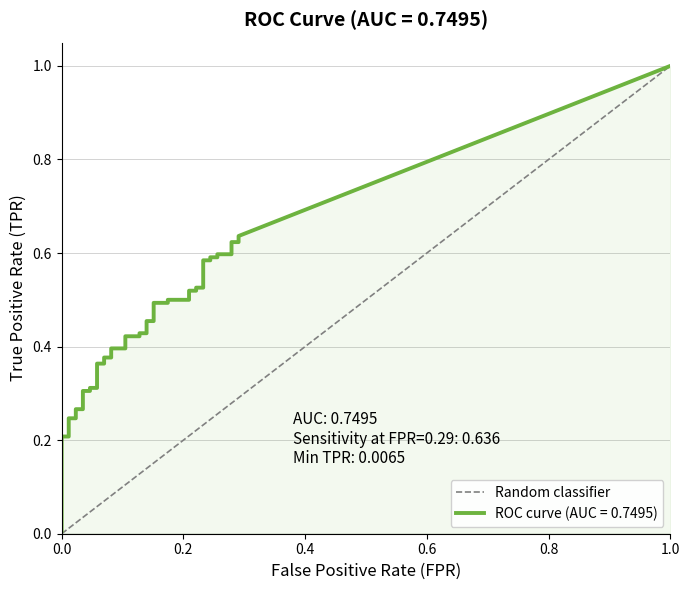

How many positive values are there?

1